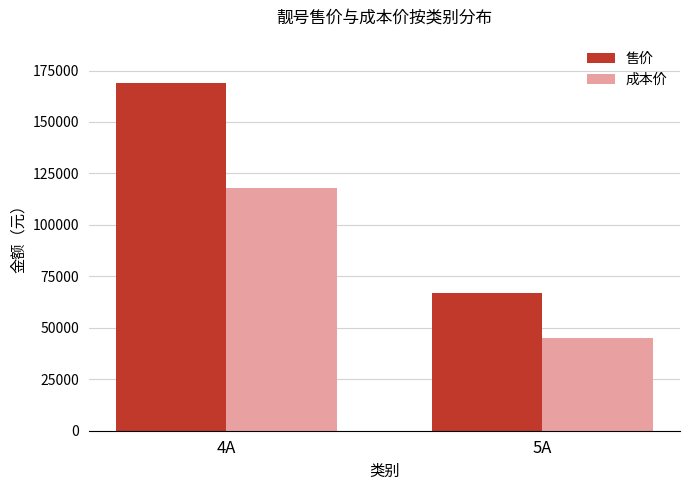

What is the difference between the highest and lowest values at 5A?

22000